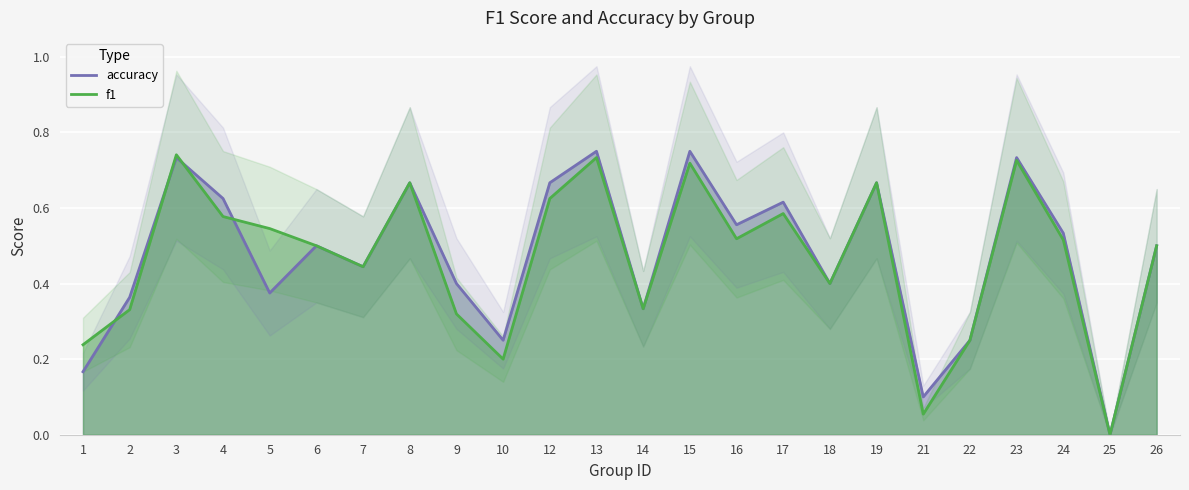

How many interior local peaks does the accuracy series have?

8